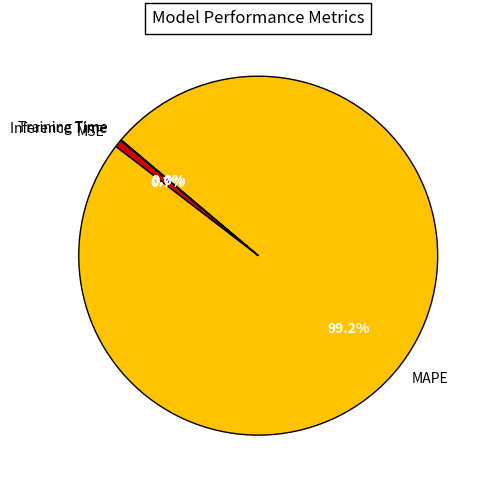

The MSE slice represents 1% of the pie. True or false?

True